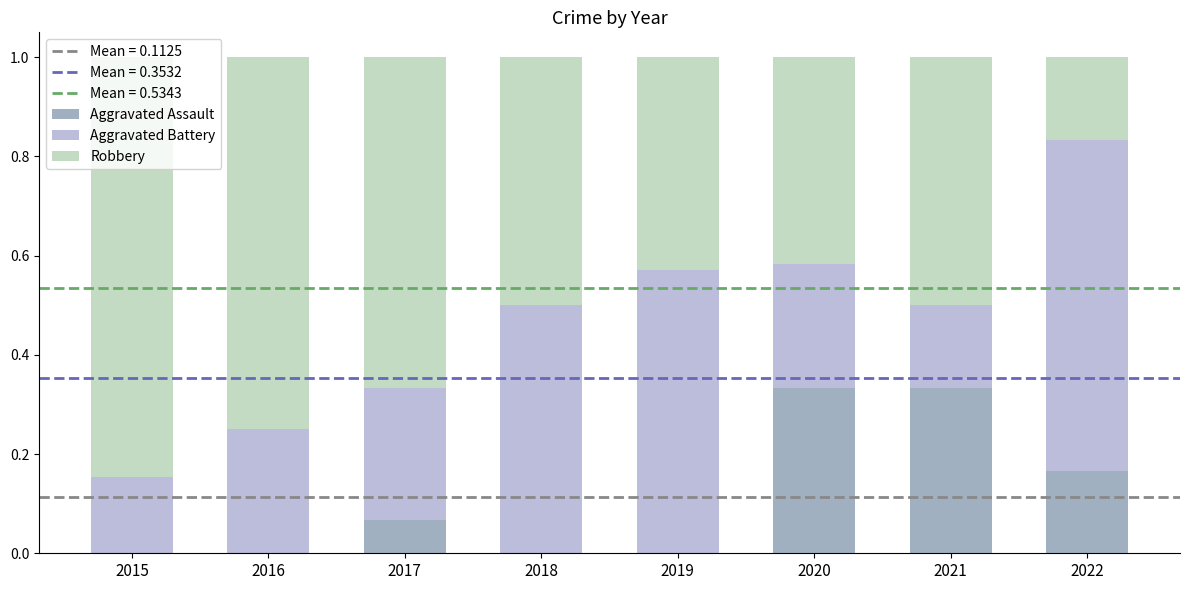

What is the sum of all Aggravated Assault values?

0.9